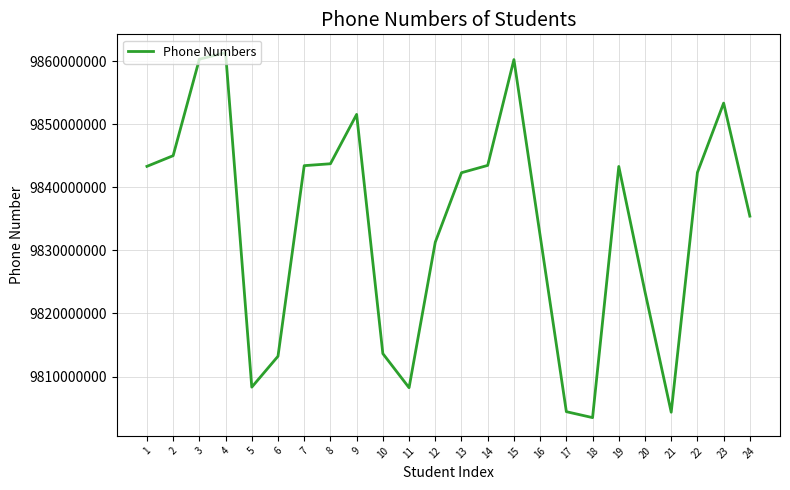

What is the greatest value displayed?

9861343423